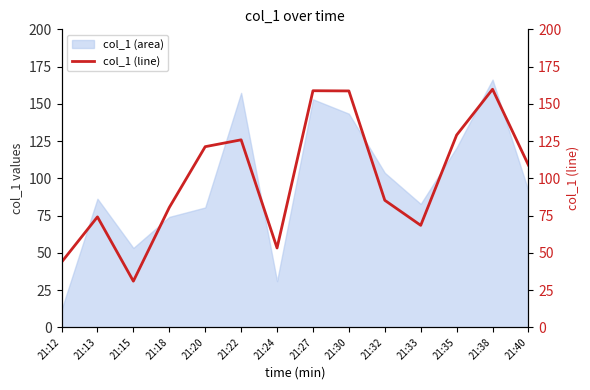

What is the sum of the values at 21:15 and 21:20?

152.2